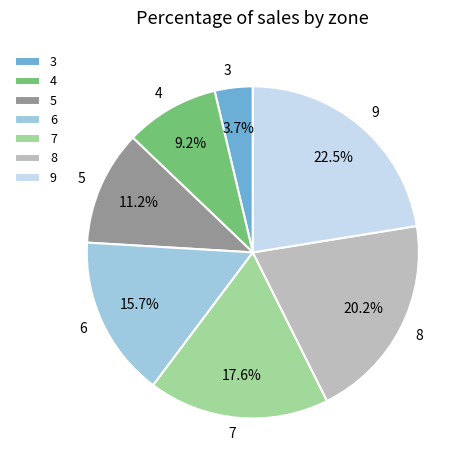

Does 4 account for over 50% of the chart?

No